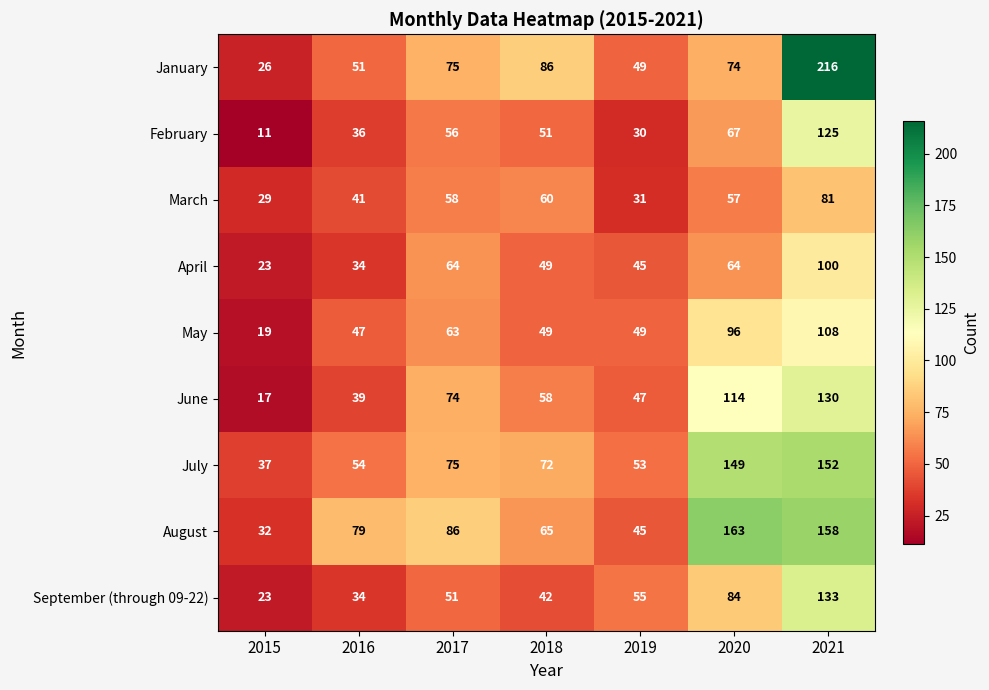

List the series in order of their peak value, highest first.

January, August, July, September (through 09-22), June, February, May, April, March